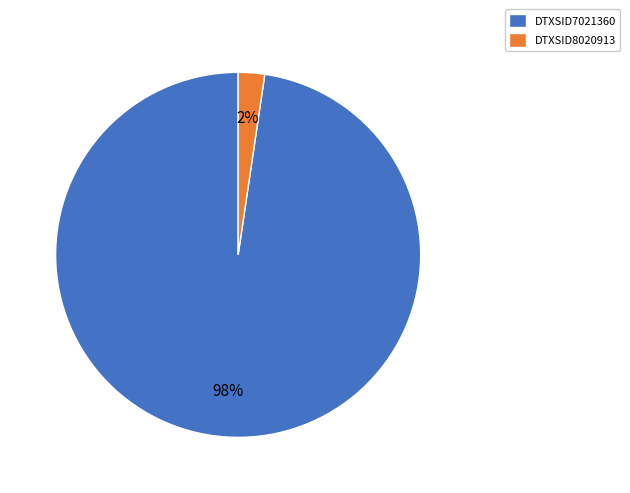

Which slice is the smallest?

DTXSID8020913